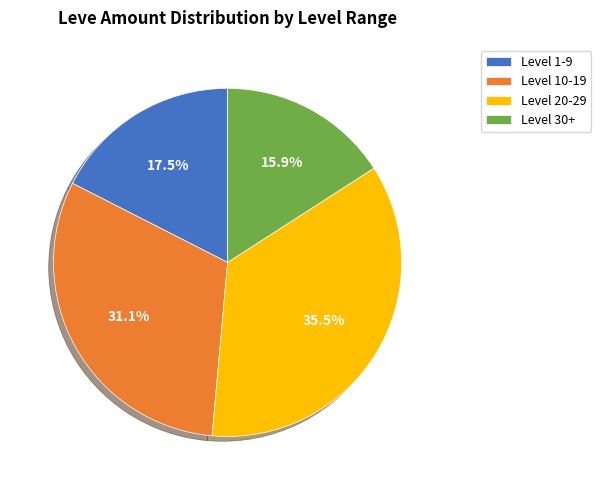

Approximately how many times larger is the value at Level 30+ compared to Level 1-9?

0.9